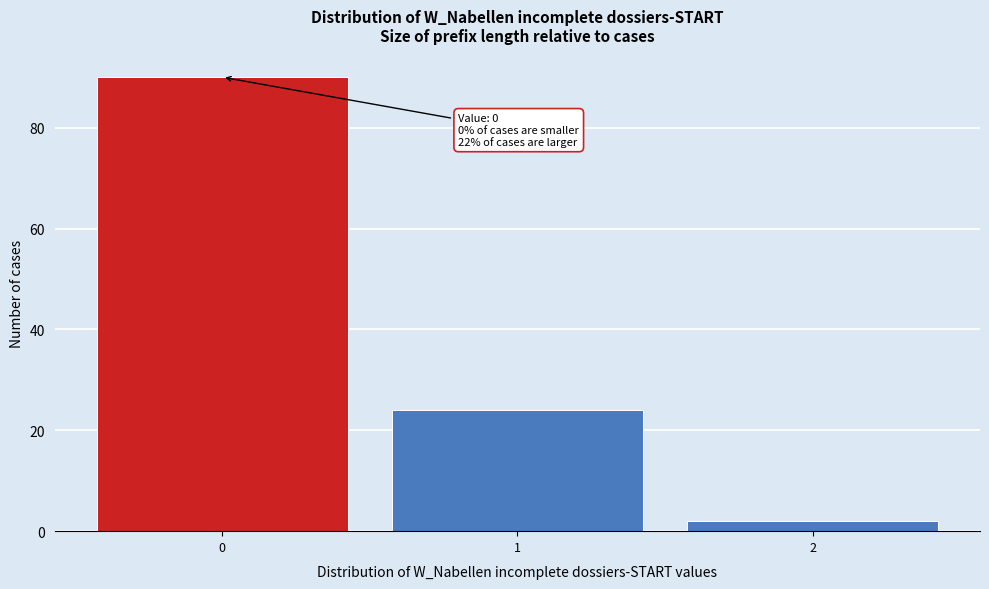

Which range on the x-axis has the tallest bar?

-0.5 to 0.5